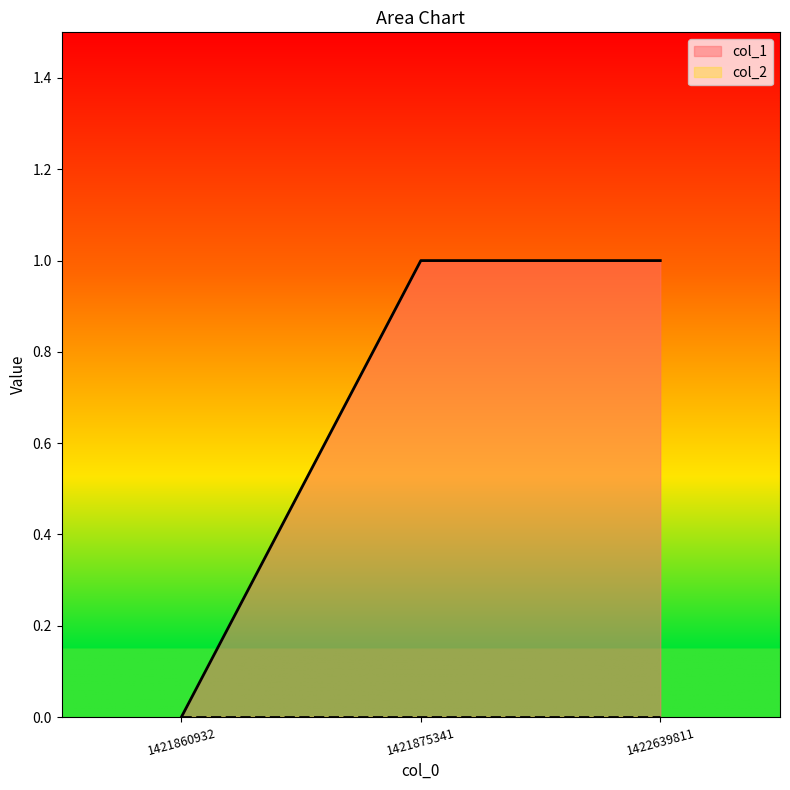

Which has a higher value, 1422639811 or 1421860932?

1422639811